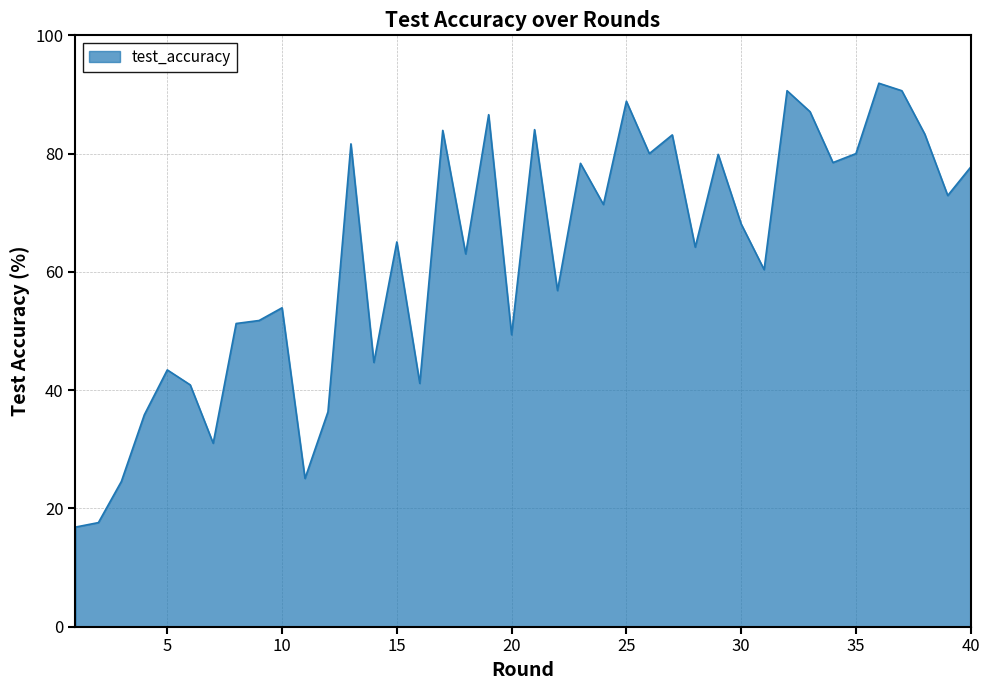

What is the difference between the maximum and minimum values?

75.1